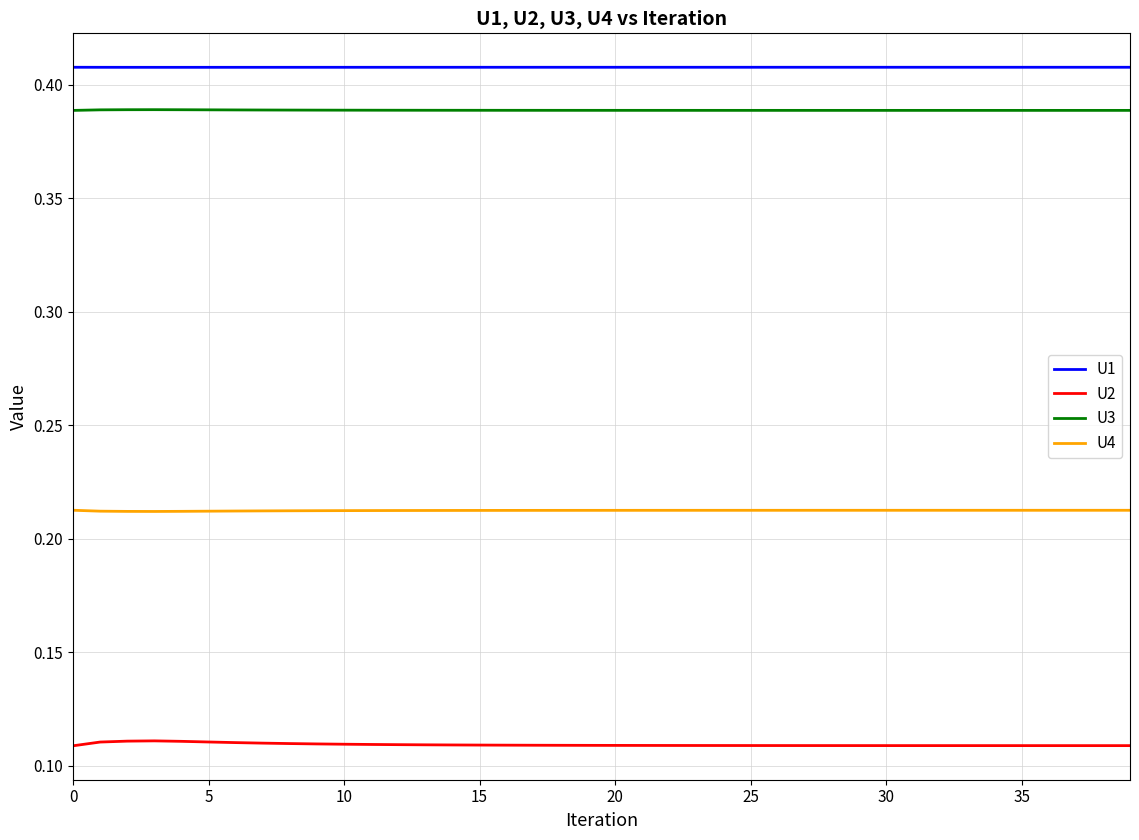

True or false: U4 and U1 intersect in this chart.

False